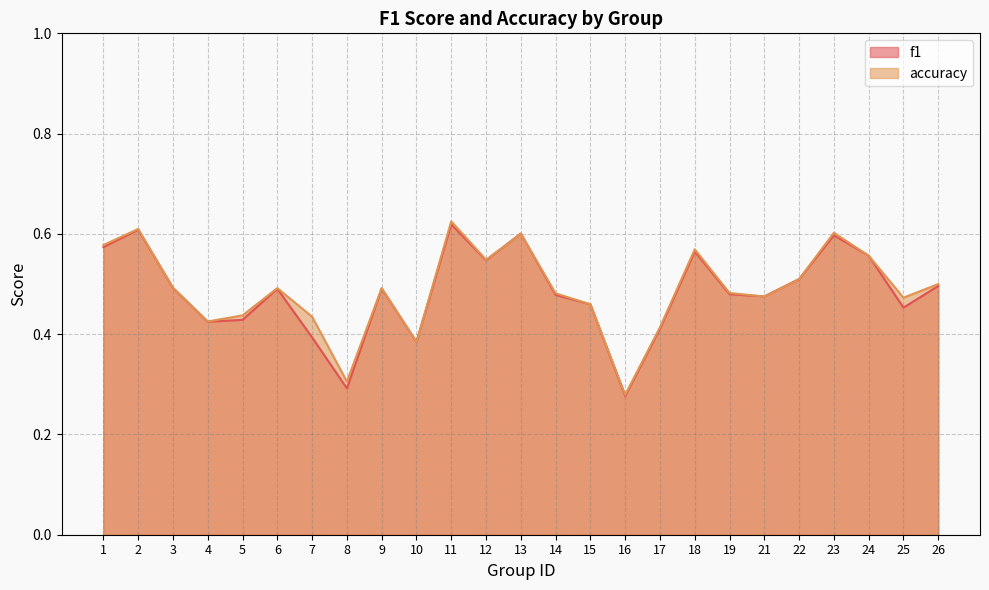

What is the difference between the maximum and second lowest values in the f1 series?

0.3